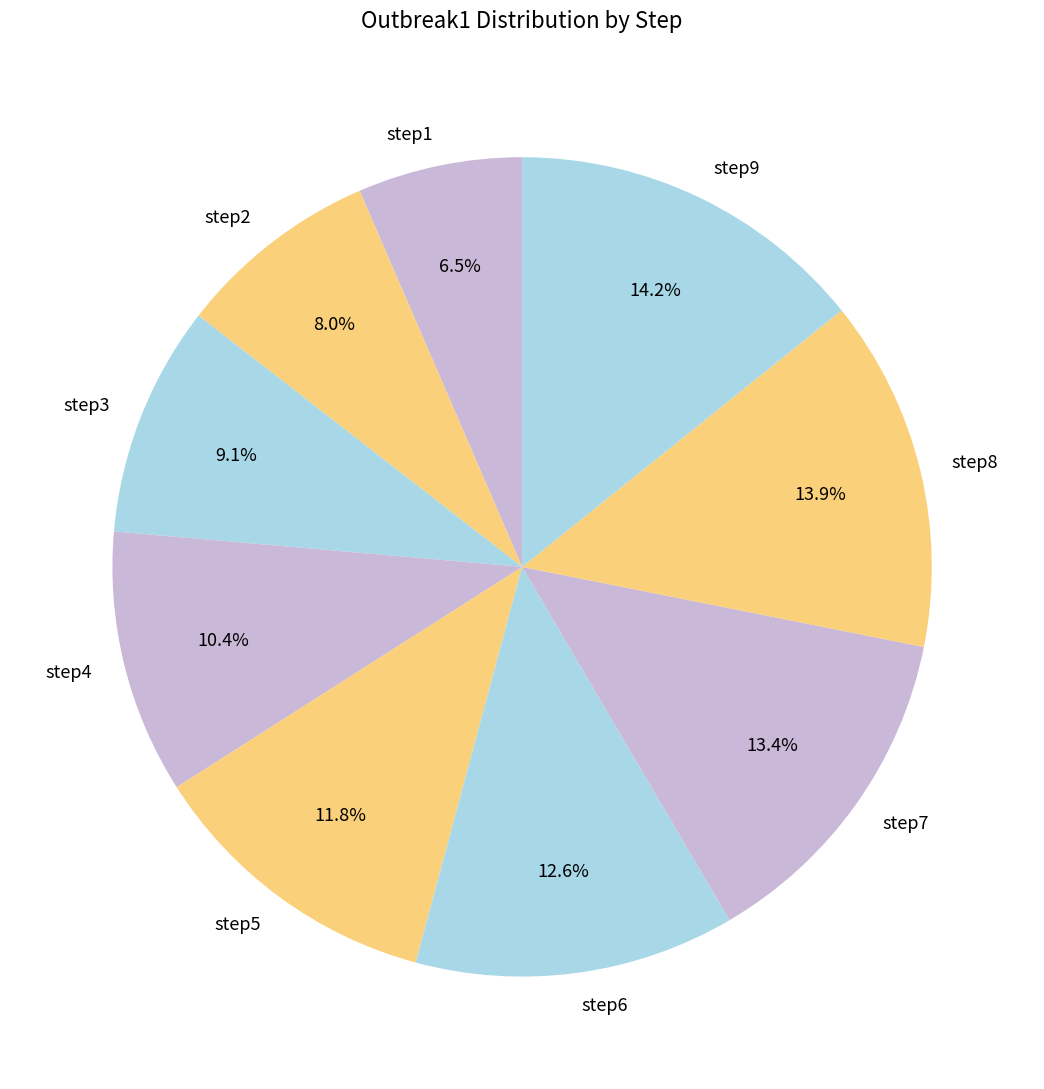

True or false: step4 accounts for 3% of the total.

False